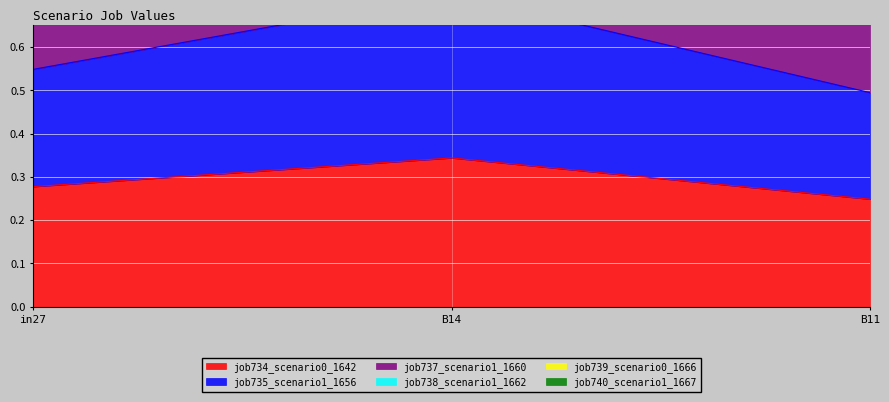

Is the value of job734_scenario0_1642 at in27 greater than the value of job735_scenario1_1656 at in27?

No